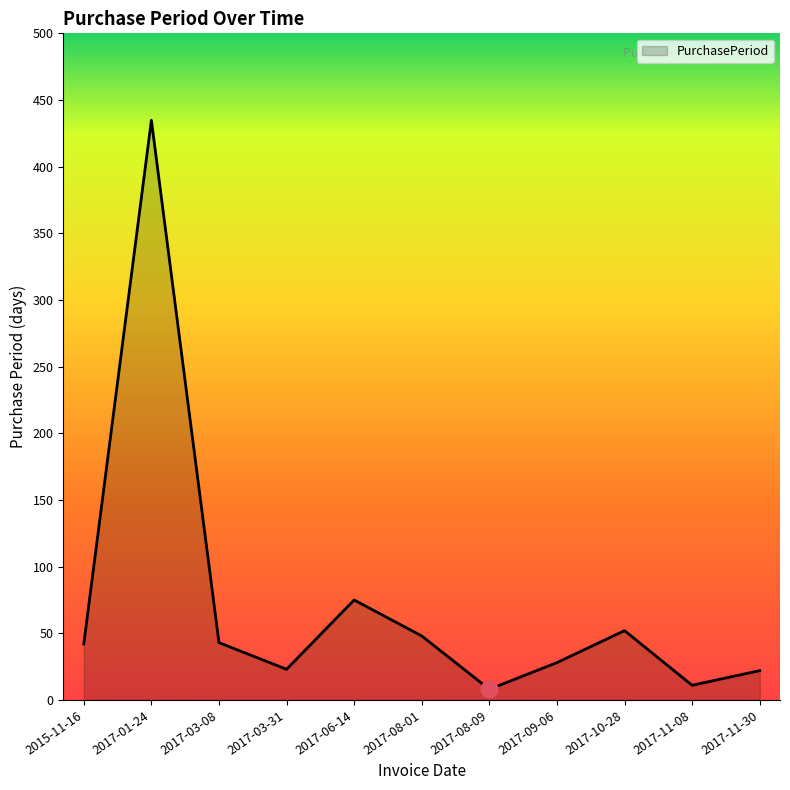

Which label corresponds to the largest value in the chart?

2017-01-24